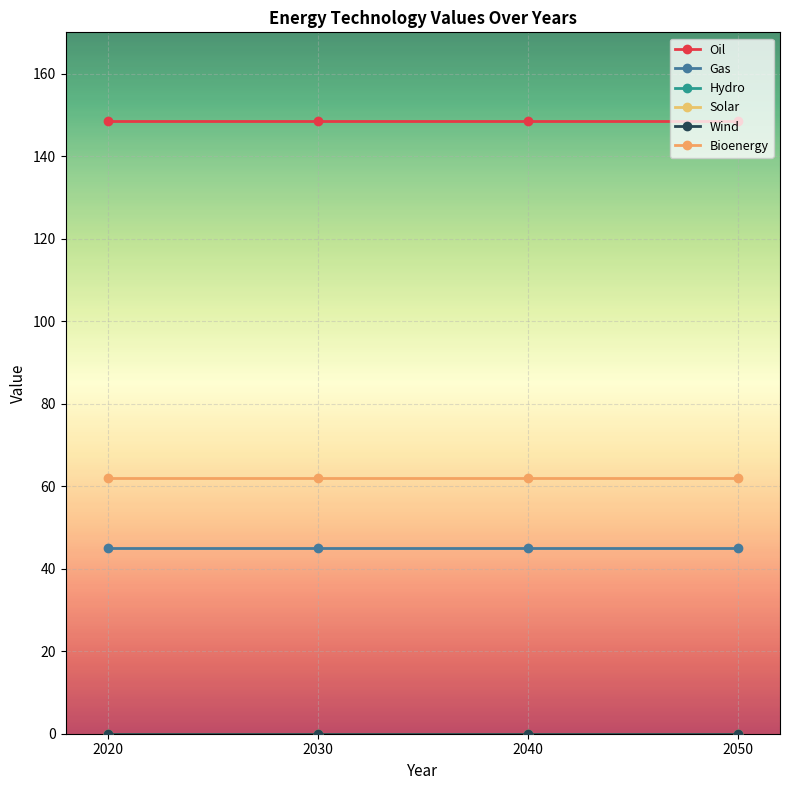

Reading left to right, extract all data points from this chart.

Oil: 2020=148.4	2030=148.4	2040=148.4	2050=148.4
Gas: 2020=45.0	2030=45.0	2040=45.0	2050=45.0
Hydro: 2020=0.0	2030=0.0	2040=0.0	2050=0.0
Solar: 2020=0.0	2030=0.0	2040=0.0	2050=0.0
Wind: 2020=0.0	2030=0.0	2040=0.0	2050=0.0
Bioenergy: 2020=62.0	2030=62.0	2040=62.0	2050=62.0